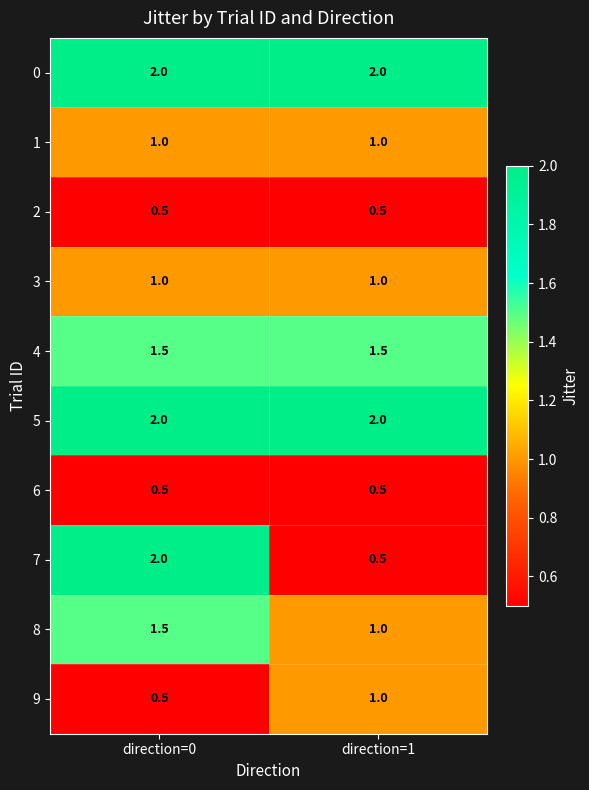

Reading right to left, what are all the values shown in this chart?

row_0: 2.0	2.0
row_1: 1.0	1.0
row_2: 0.5	0.5
row_3: 1.0	1.0
row_4: 1.5	1.5
row_5: 2.0	2.0
row_6: 0.5	0.5
row_7: 0.5	2.0
row_8: 1.0	1.5
row_9: 1.0	0.5